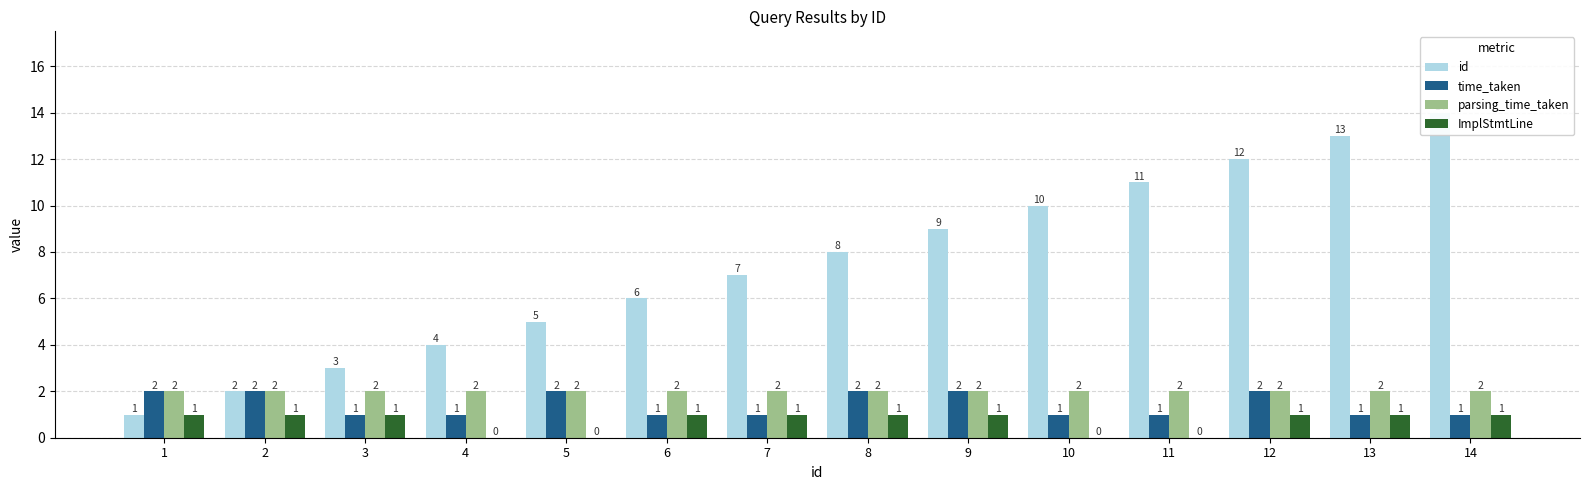

Is the value of id at 12 greater than the value of parsing_time_taken at 11?

Yes